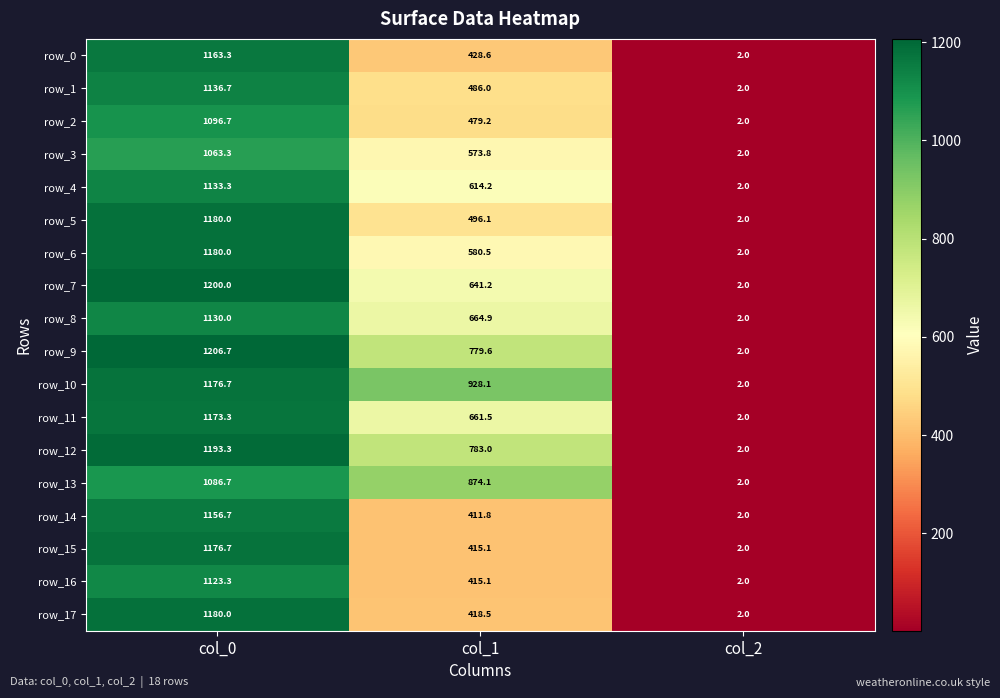

What is the total value across all series at col_2?

36.0